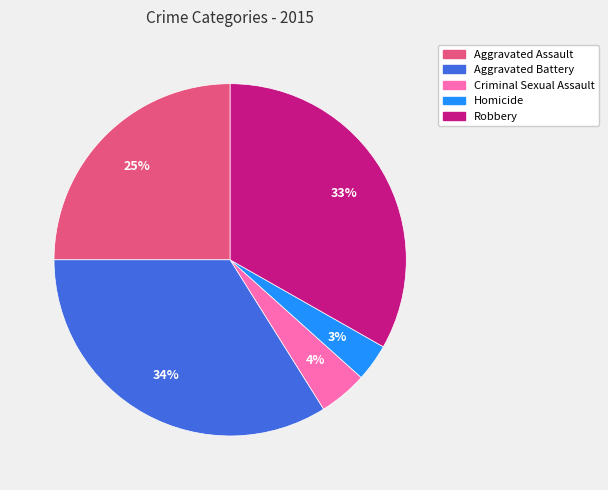

To the nearest percent, what portion does Homicide represent?

3%